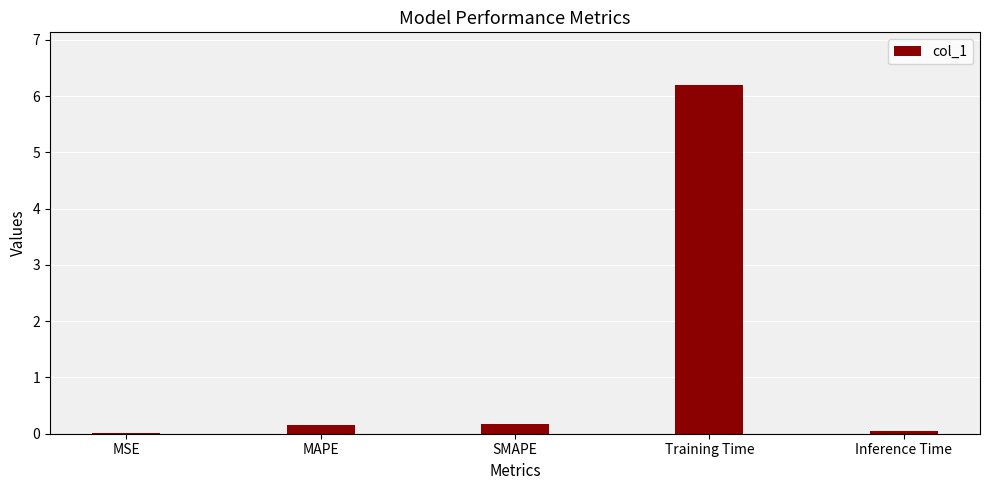

Which has a higher value, Training Time or MAPE?

Training Time